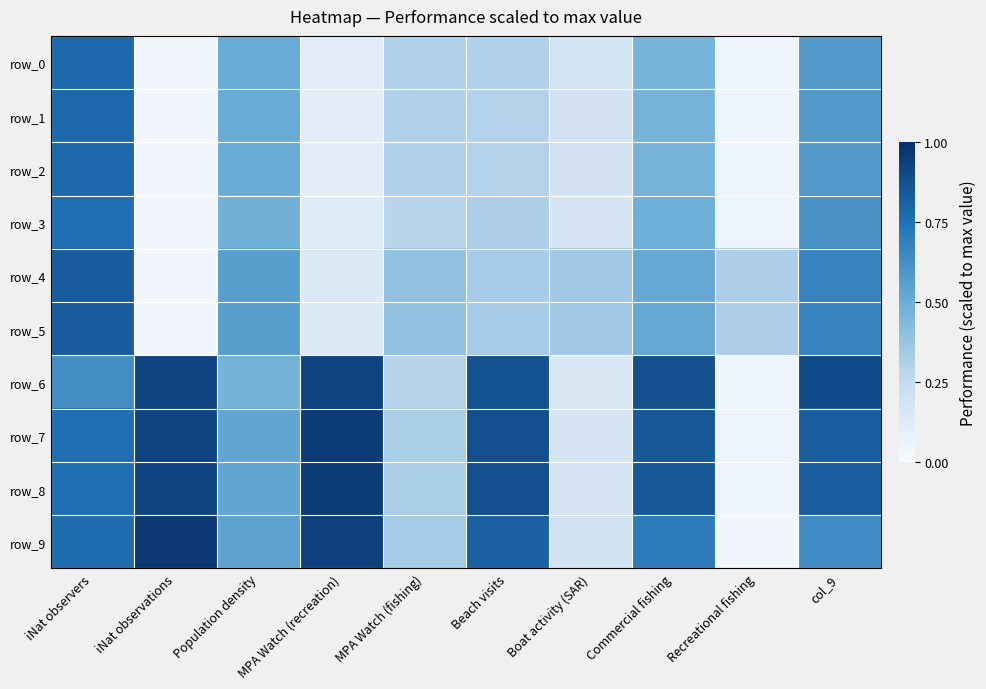

Between Commercial fishing and col_9, which series saw the biggest shift?

row_4